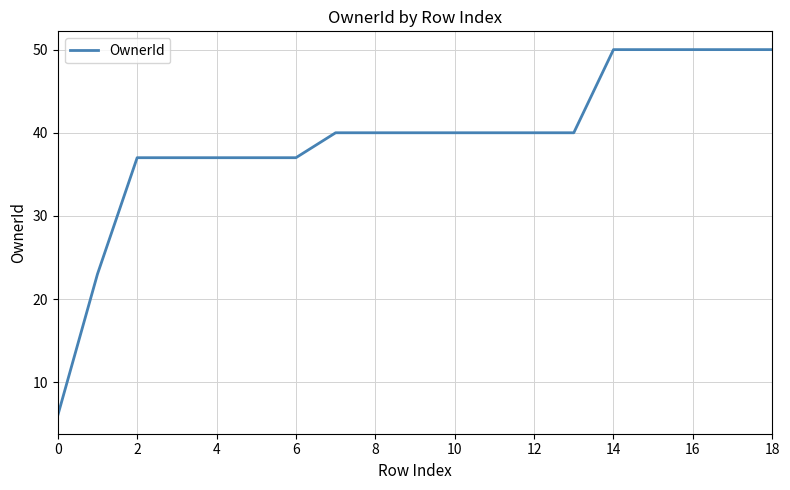

What is the difference between the maximum and minimum values?

44